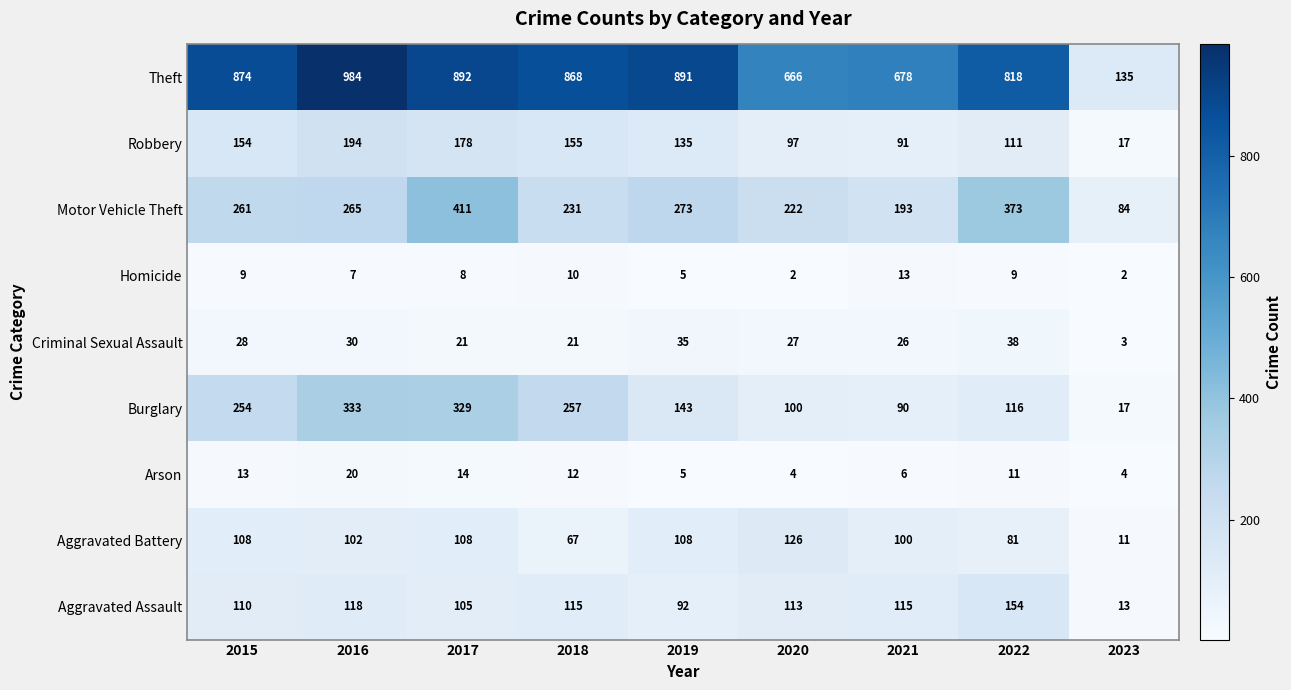

Which category has the lowest value in the Aggravated Assault series?

2023